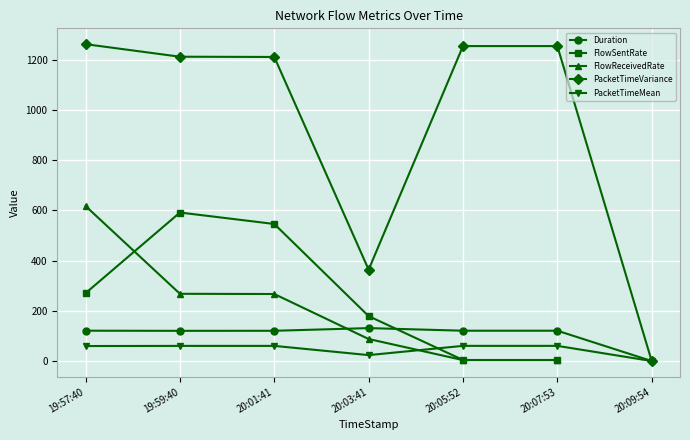

At 20:03:41, list the series in order from largest to smallest.

PacketTimeVariance, FlowSentRate, Duration, FlowReceivedRate, PacketTimeMean